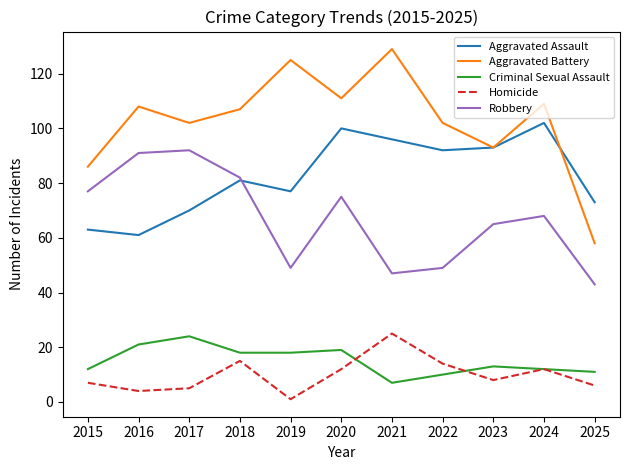

At which category is the sum across all series the highest?

2020